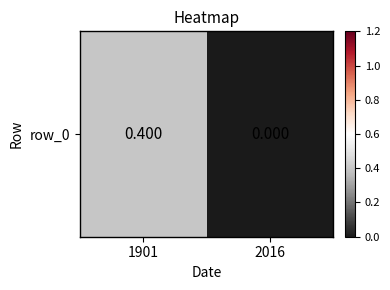

List the labels in order of value, largest first.

1901, 2016